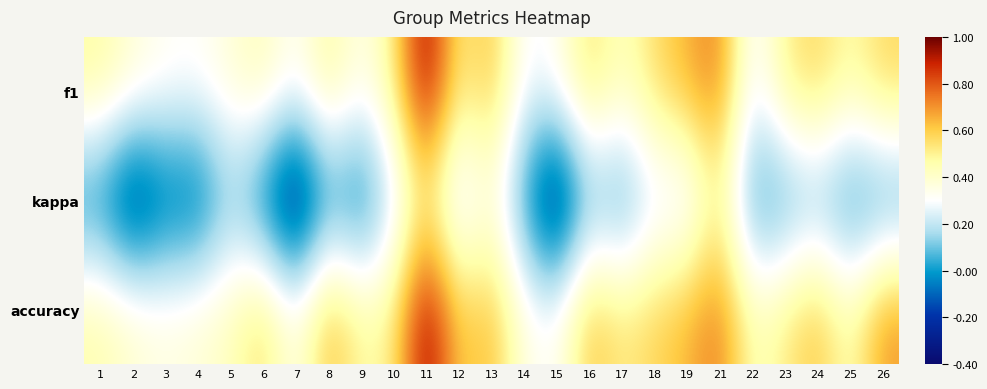

List the series in order of their peak value, highest first.

f1, accuracy, kappa